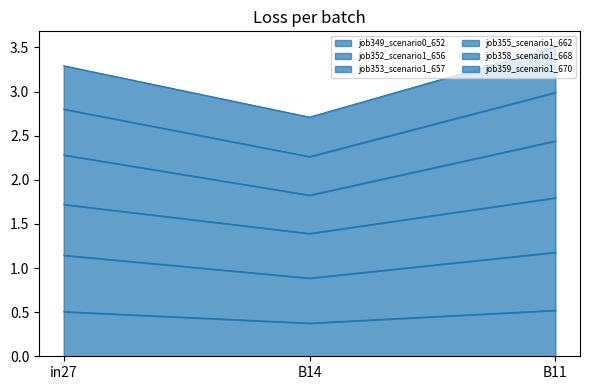

What is the total value across all series at in27?

3.3